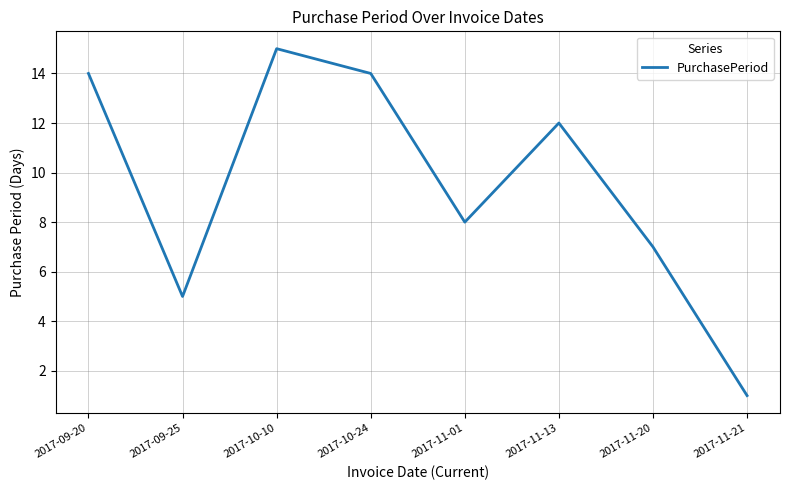

How many distinct data groups are displayed?

1